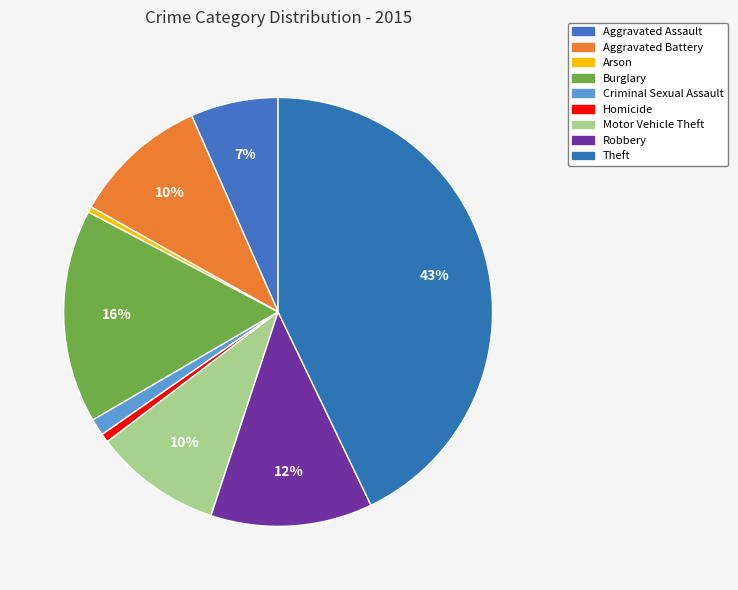

Count the number of slices in the pie.

9